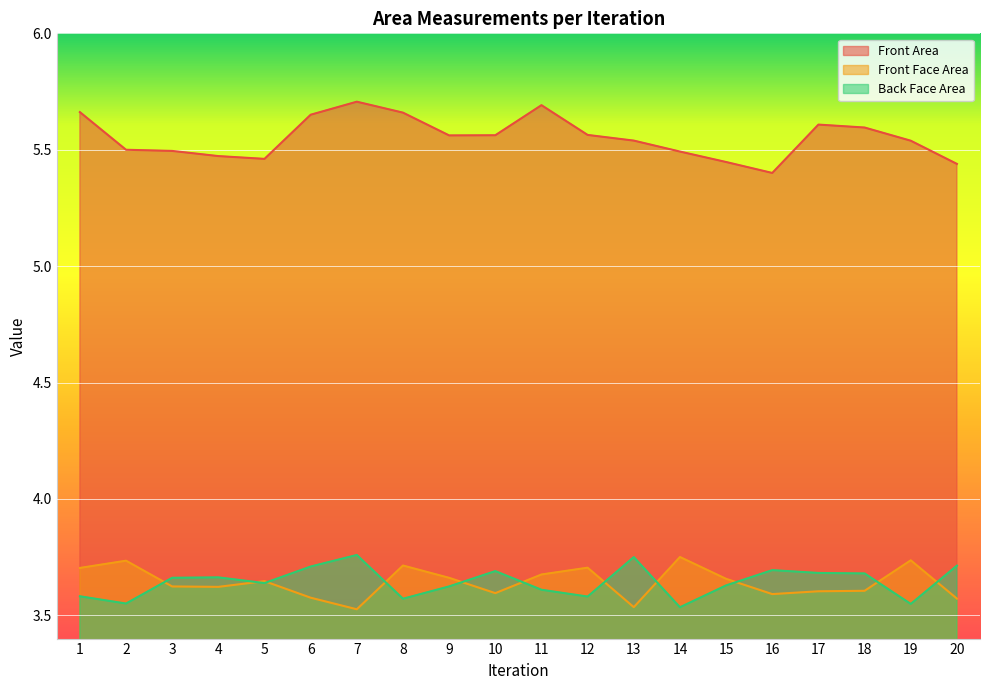

What is the average value of the Front Area series?

5.6